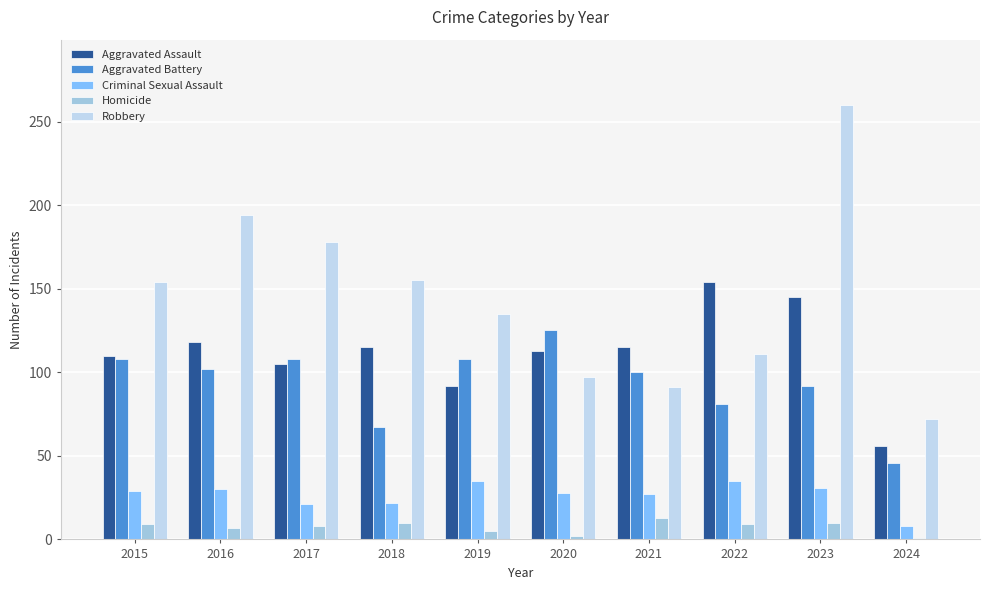

What are all the series names shown in the legend?

Aggravated Assault, Aggravated Battery, Criminal Sexual Assault, Homicide, Robbery